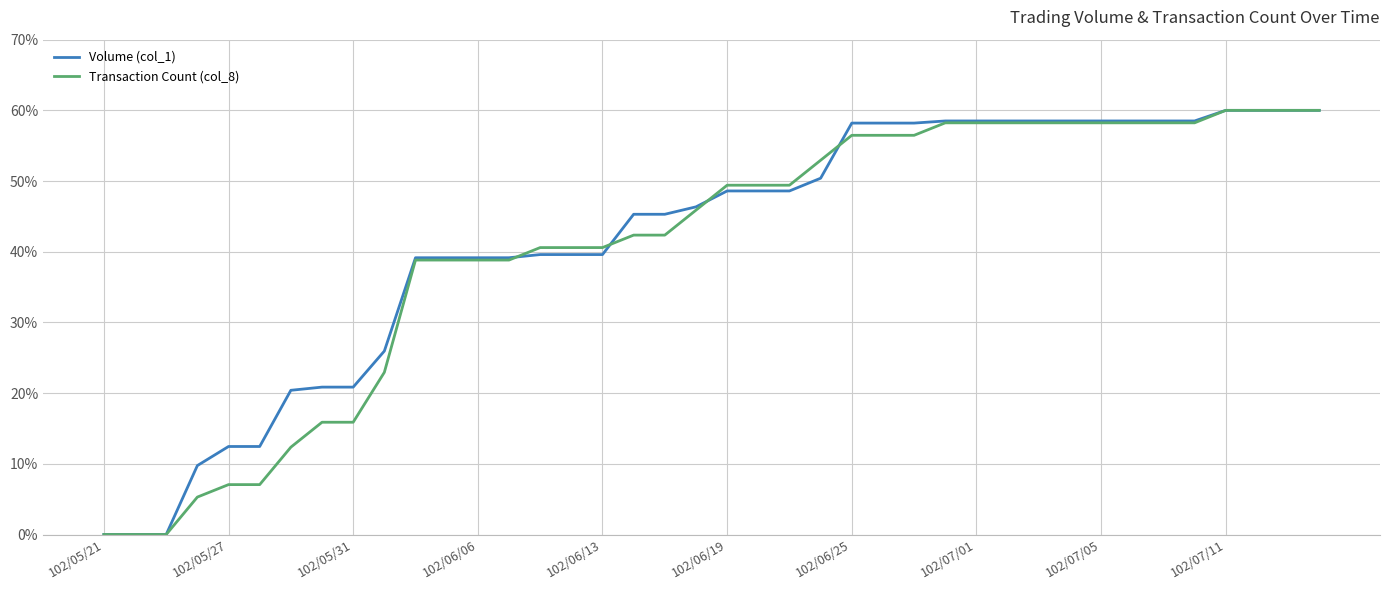

What is the highest value of the Volume (col_1) series?

60.0